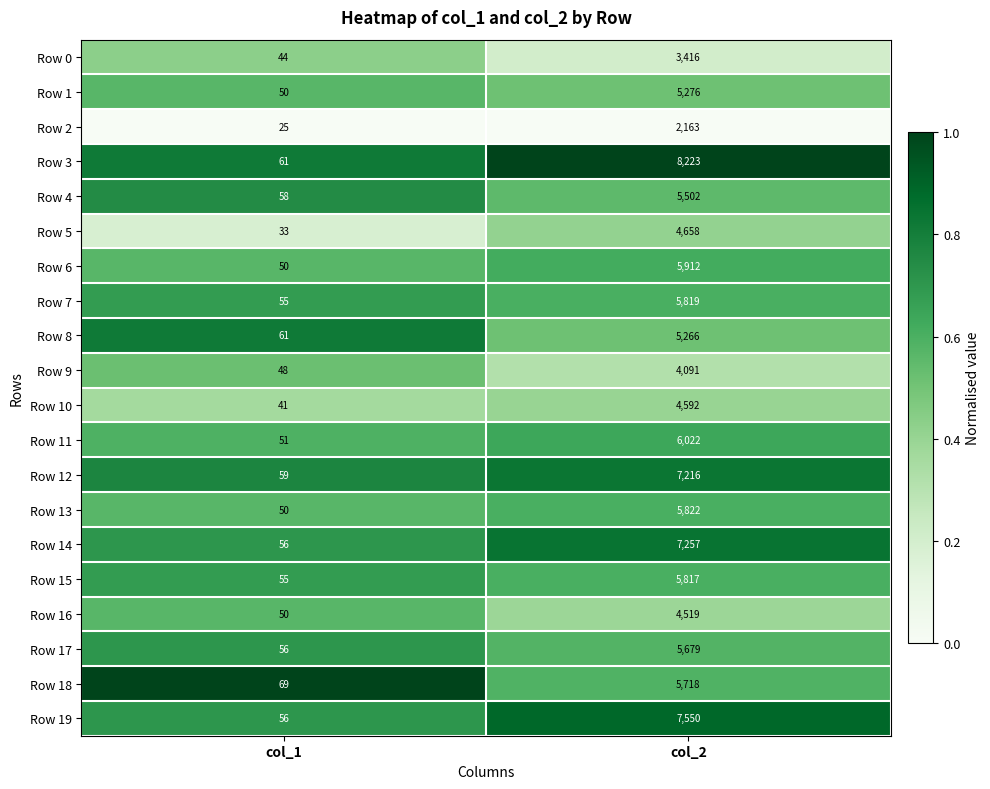

Which series has the largest range (max minus min)?

Row 3